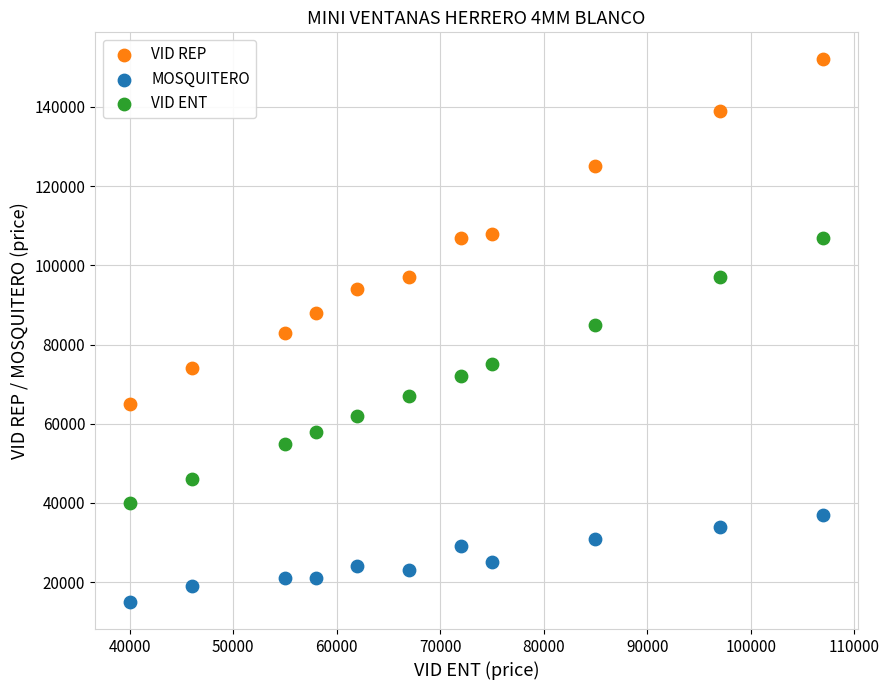

Which series has the widest spread of Y values?

VID REP